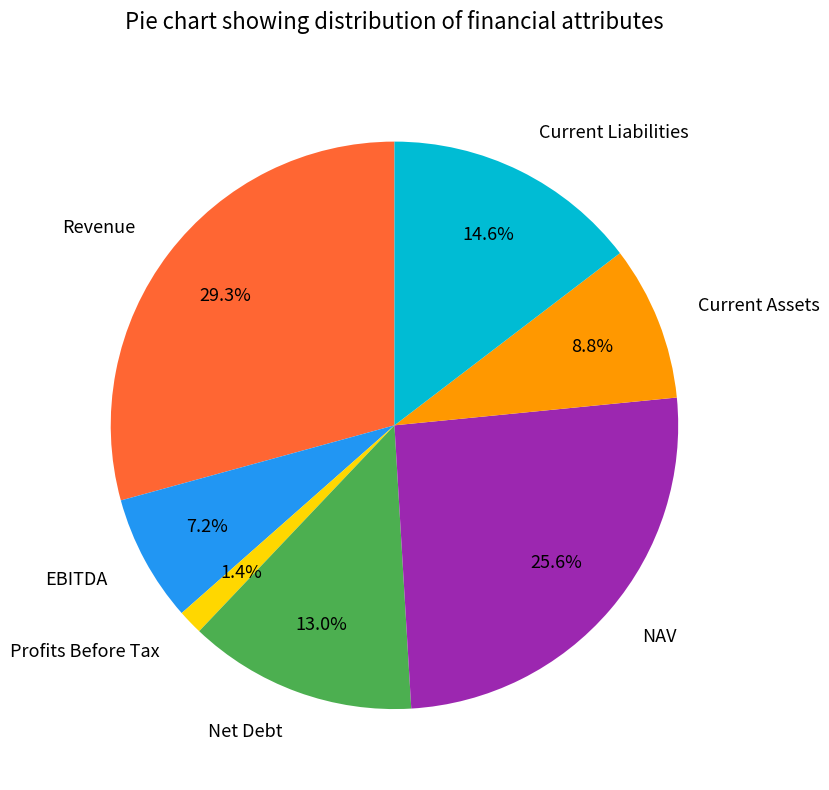

Rank the categories by value from lowest to highest.

Profits Before Tax, EBITDA, Current Assets, Net Debt, Current Liabilities, NAV, Revenue